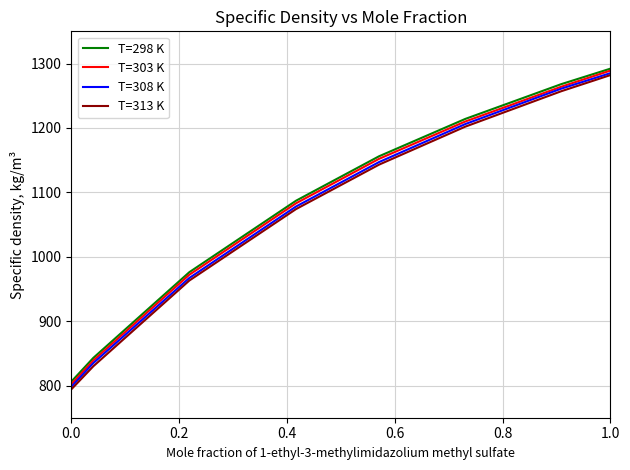

Which series has the largest range (max minus min)?

T=313 K